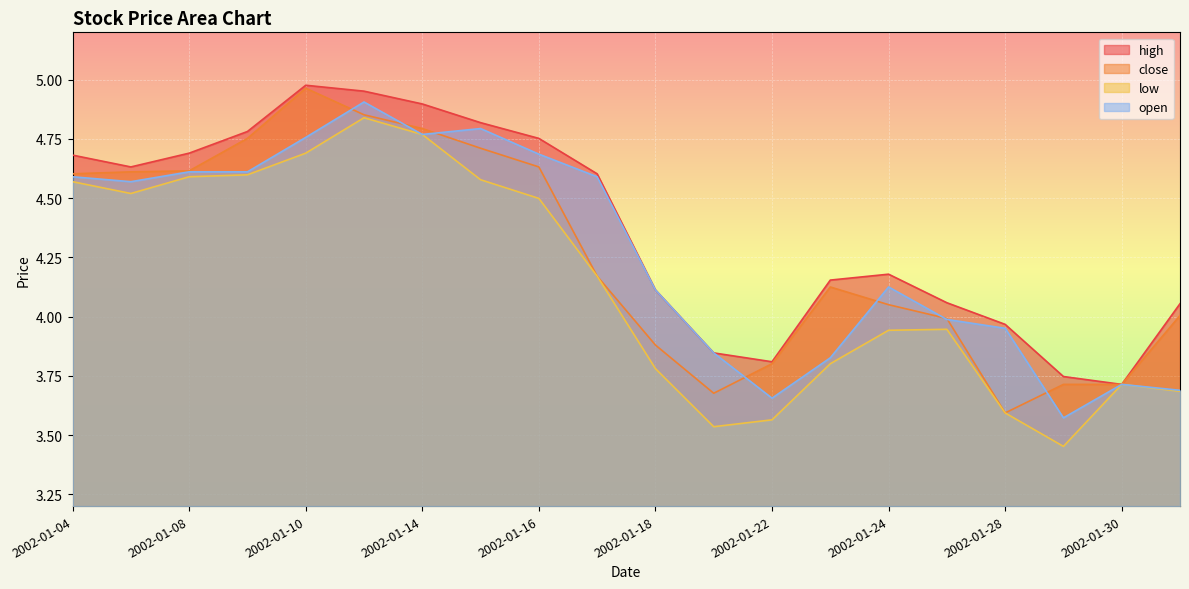

At how many categories does at least one series exceed 4?

15